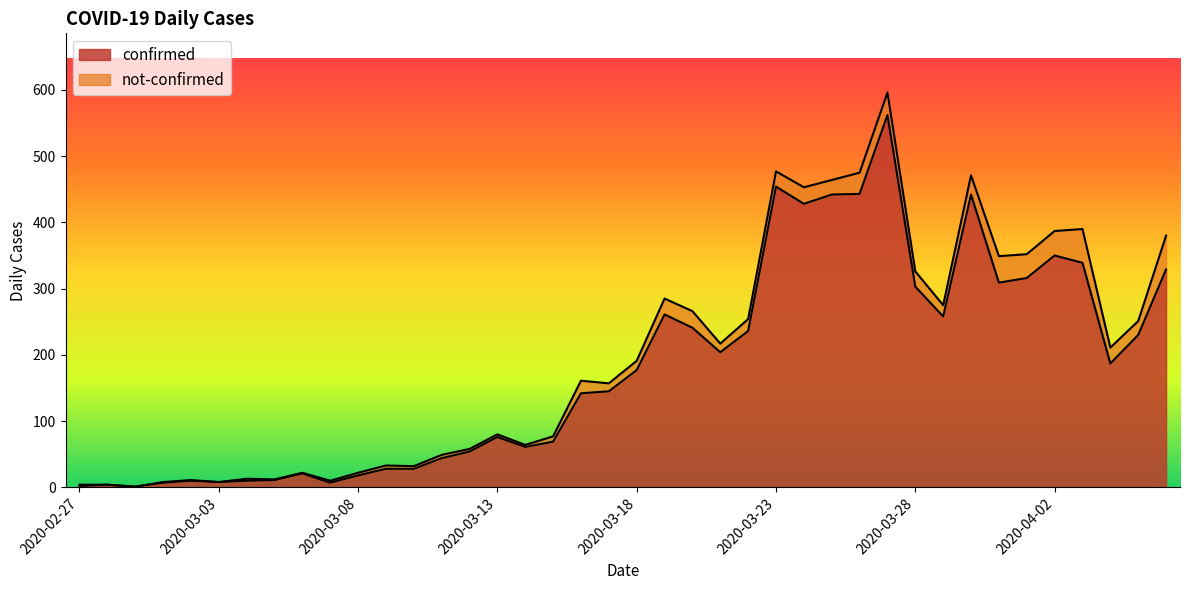

Reading left to right, list all the values displayed in this chart.

2020-02-27=2	2020-02-28=4	2020-02-29=1	2020-03-01=7	2020-03-02=10	2020-03-03=8	2020-03-04=10	2020-03-05=11	2020-03-06=21	2020-03-07=7	2020-03-08=18	2020-03-09=28	2020-03-10=28	2020-03-11=44	2020-03-12=54	2020-03-13=76	2020-03-14=61	2020-03-15=69	2020-03-16=142	2020-03-17=145	2020-03-18=177	2020-03-19=261	2020-03-20=241	2020-03-21=204	2020-03-22=236	2020-03-23=454	2020-03-24=428	2020-03-25=442	2020-03-26=443	2020-03-27=562	2020-03-28=303	2020-03-29=258	2020-03-30=442	2020-03-31=309	2020-04-01=316	2020-04-02=350	2020-04-03=339	2020-04-04=187	2020-04-05=230	2020-04-06=329